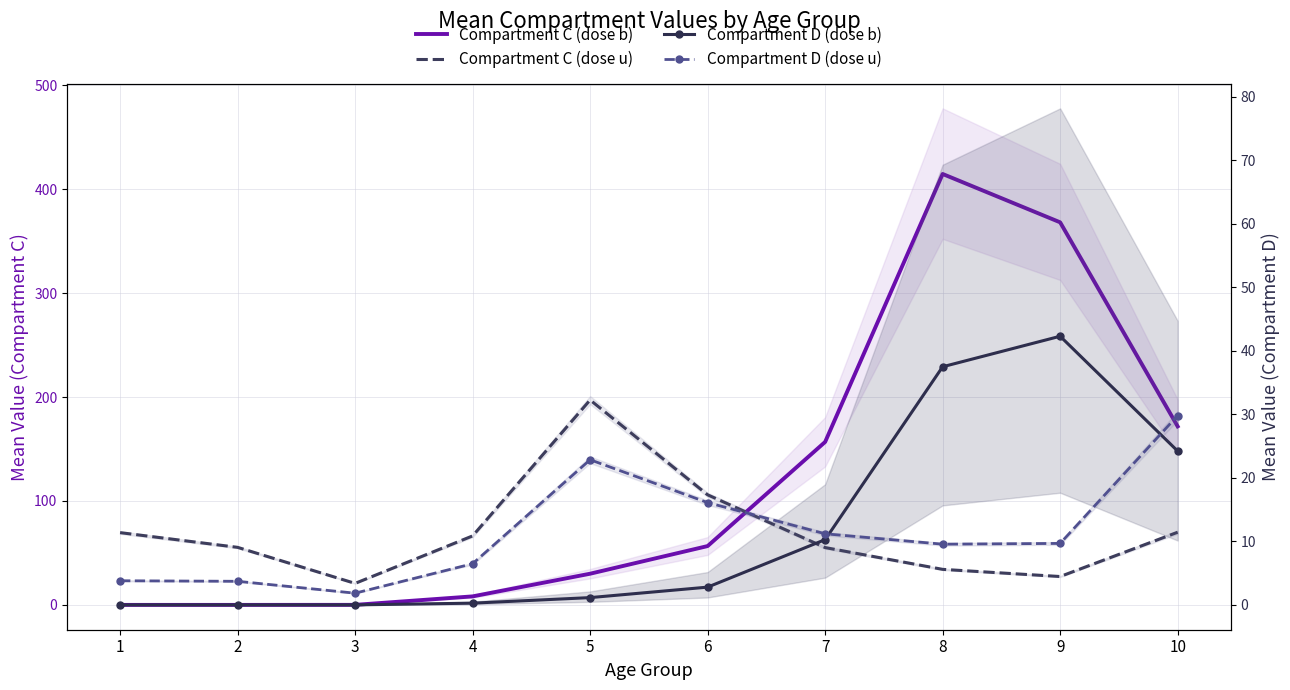

Count the number of categories in the chart.

10